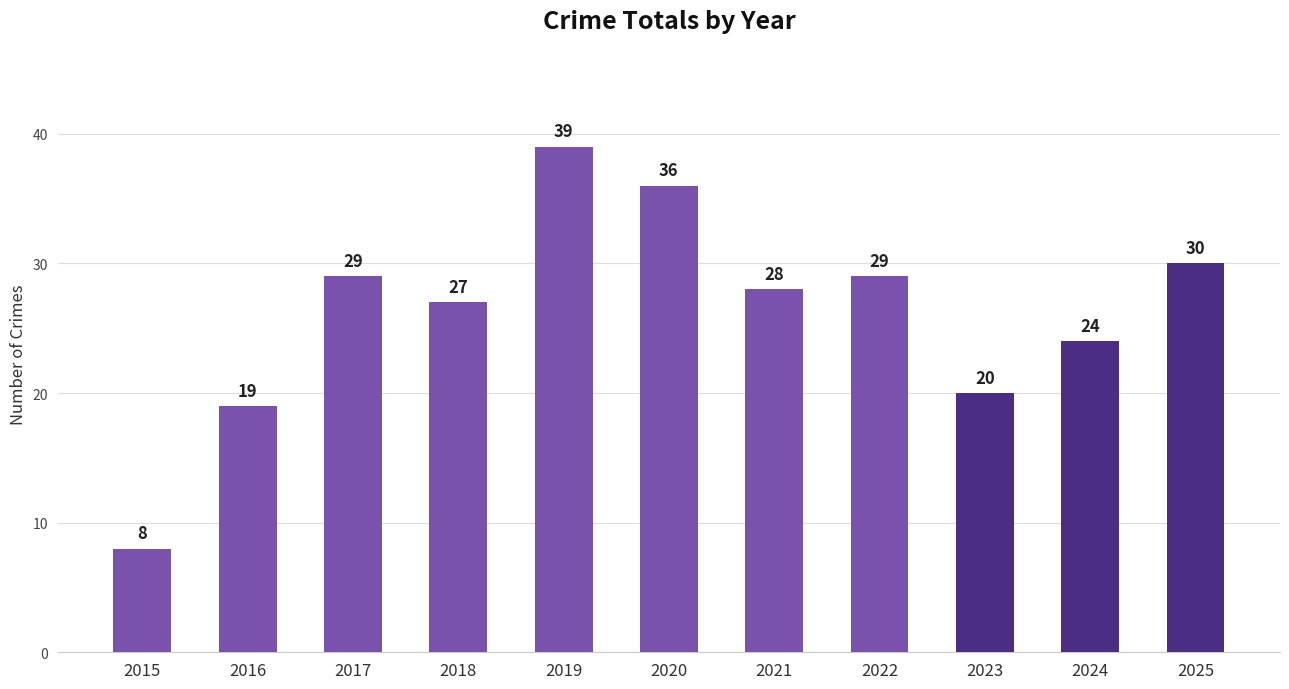

At which label is the value closest to 23?

2024